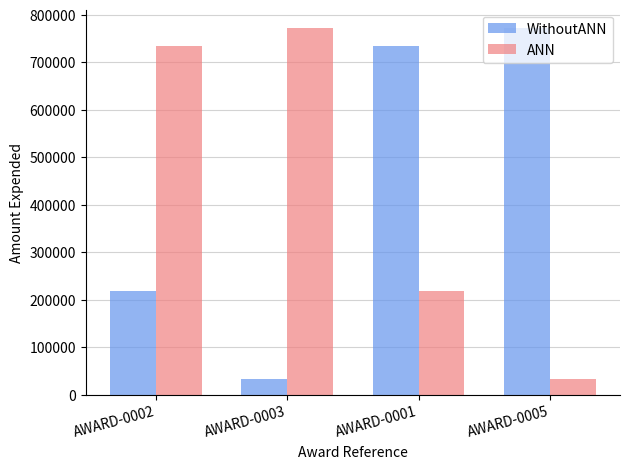

How many data points does each series have?

4